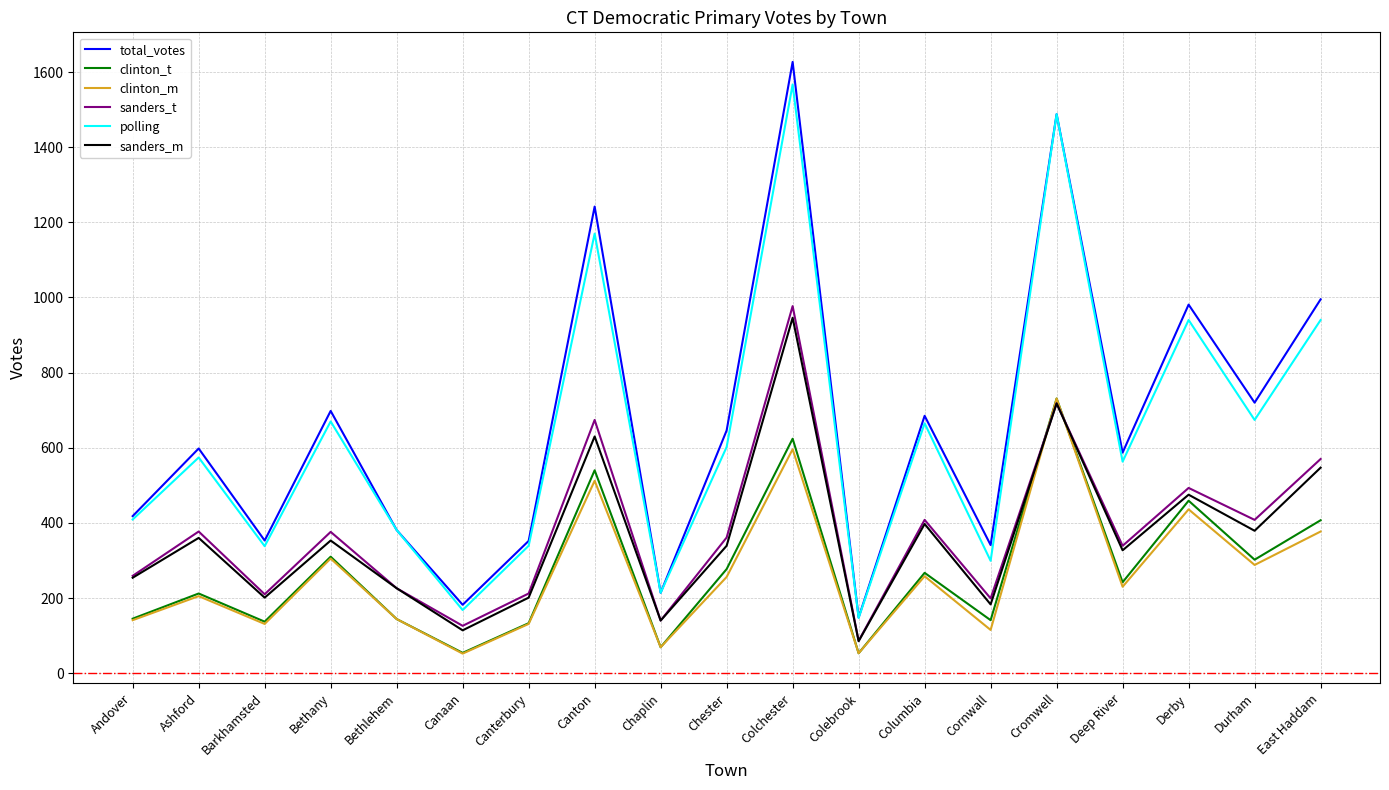

Which series changed the most between Deep River and Durham?

total_votes